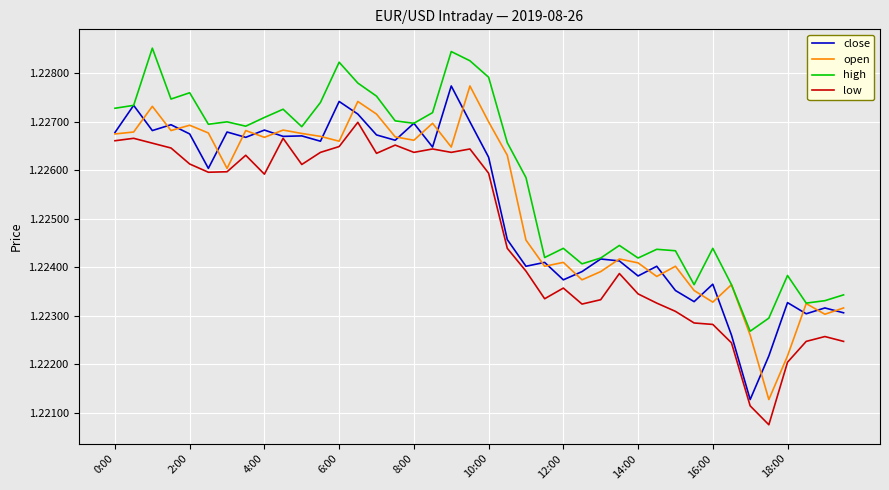

Which series has the largest total across all categories?

high